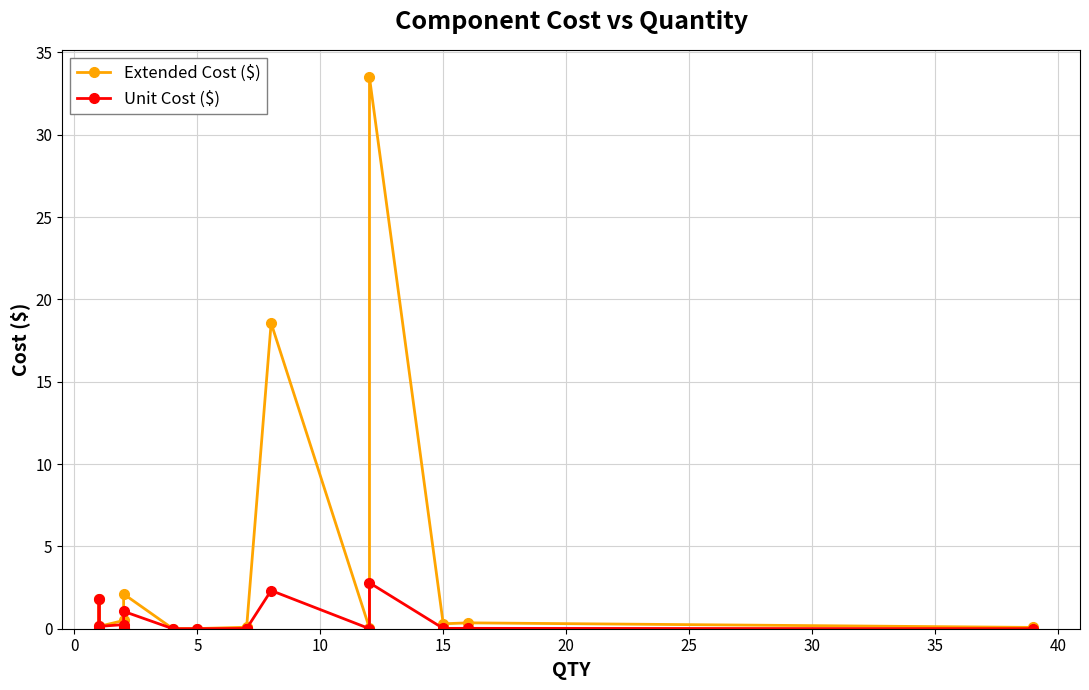

How many distinct data groups are displayed?

2